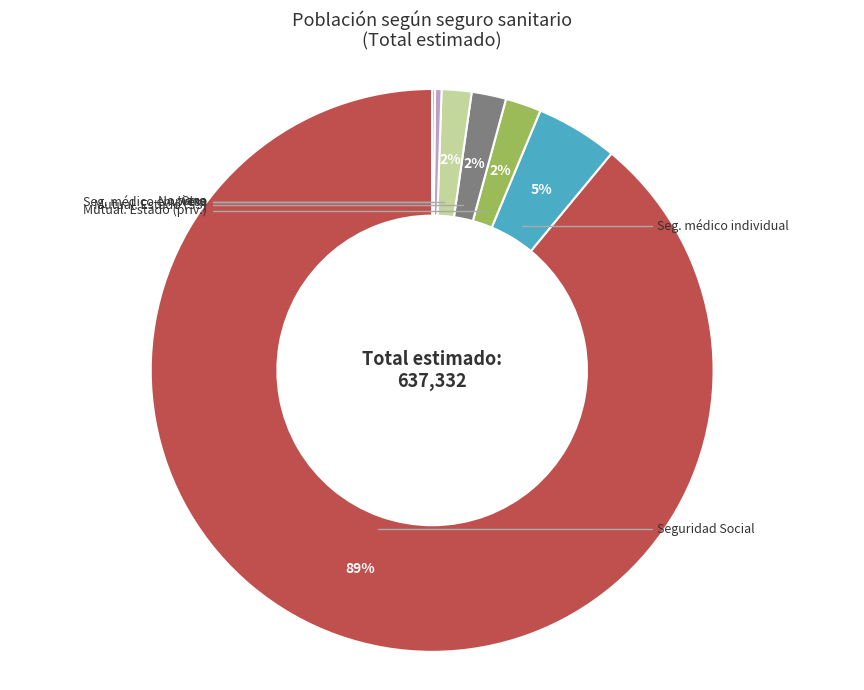

Does any single category account for the majority?

Yes